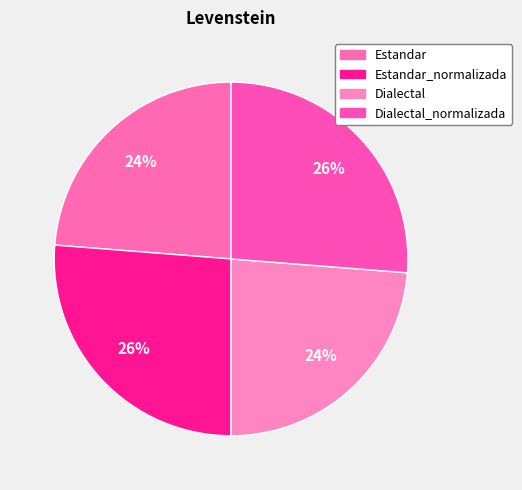

To the nearest percent, what portion does Estandar represent?

24%